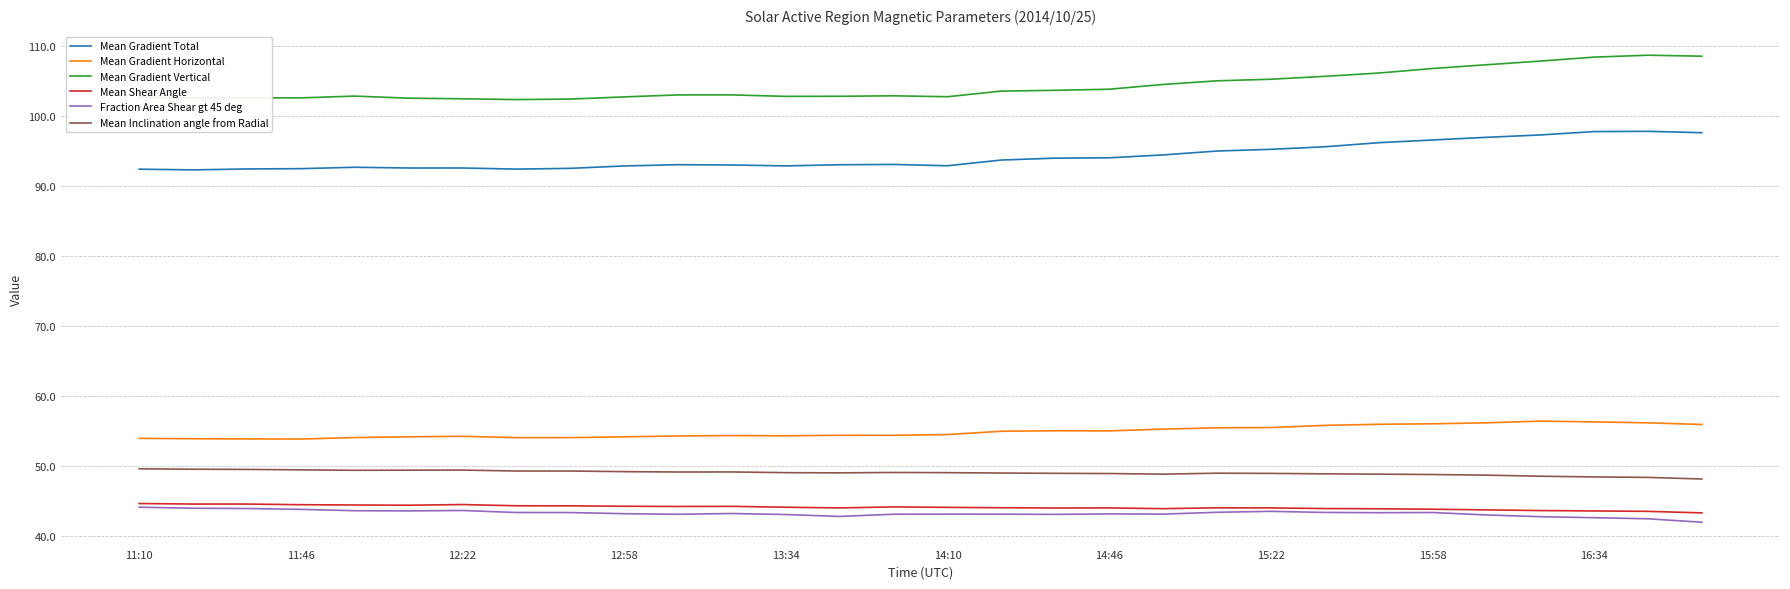

True or false: Mean Gradient Total has more than 2 points higher than both neighbors.

True